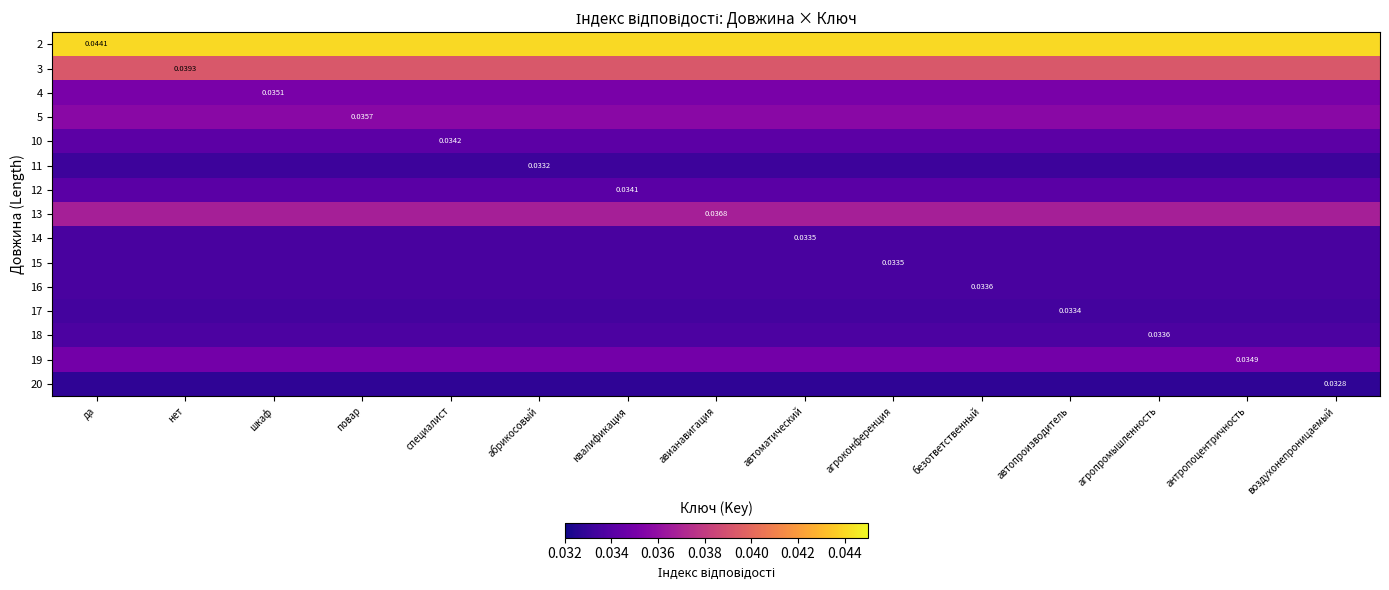

Which category has the highest value across all series?

да